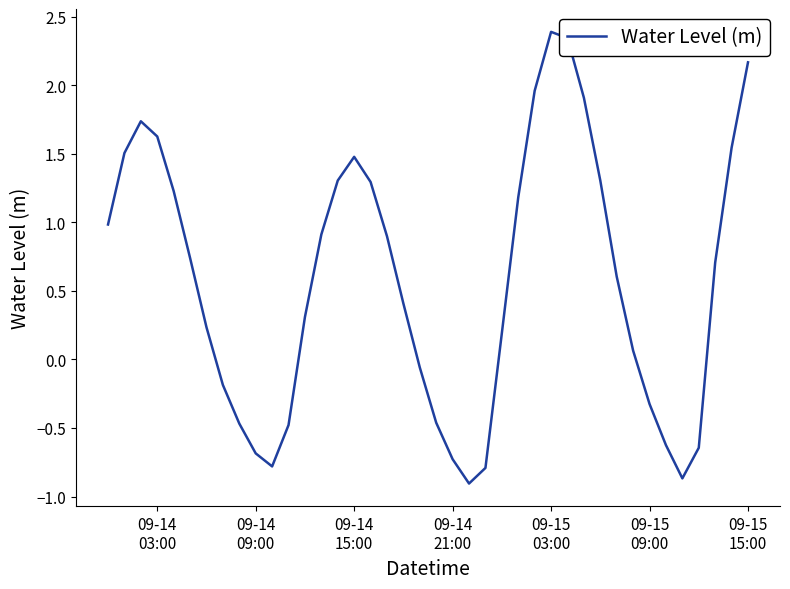

How many categories are shown in the chart?

40